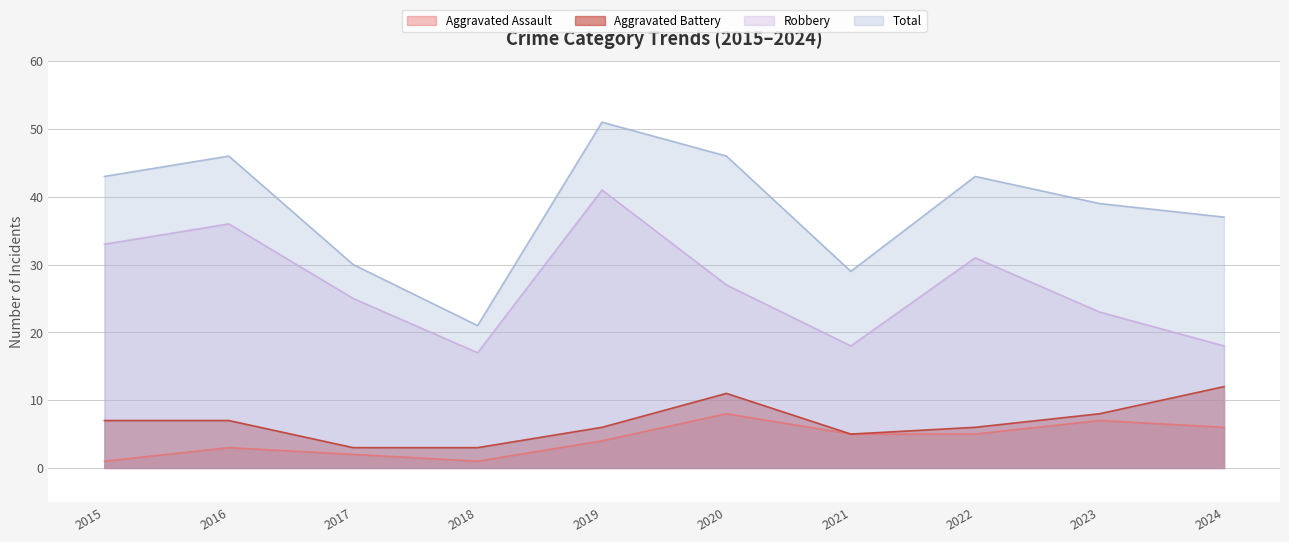

Which series has the largest range (max minus min)?

Total